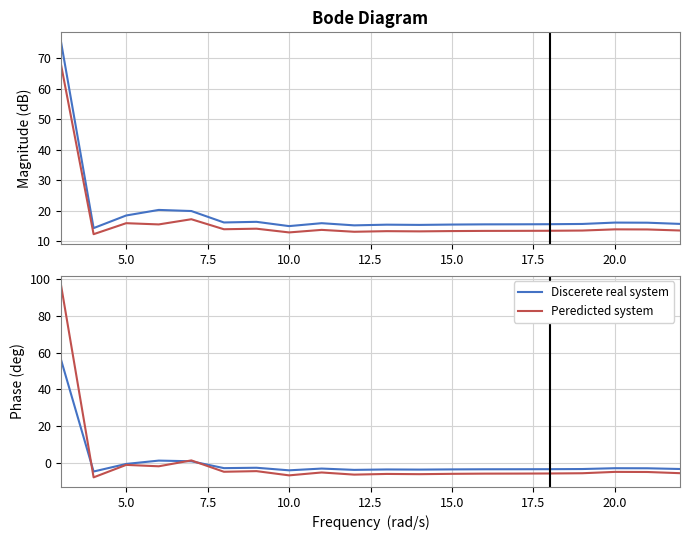

What is the maximum value for Discerete real system?

56.1